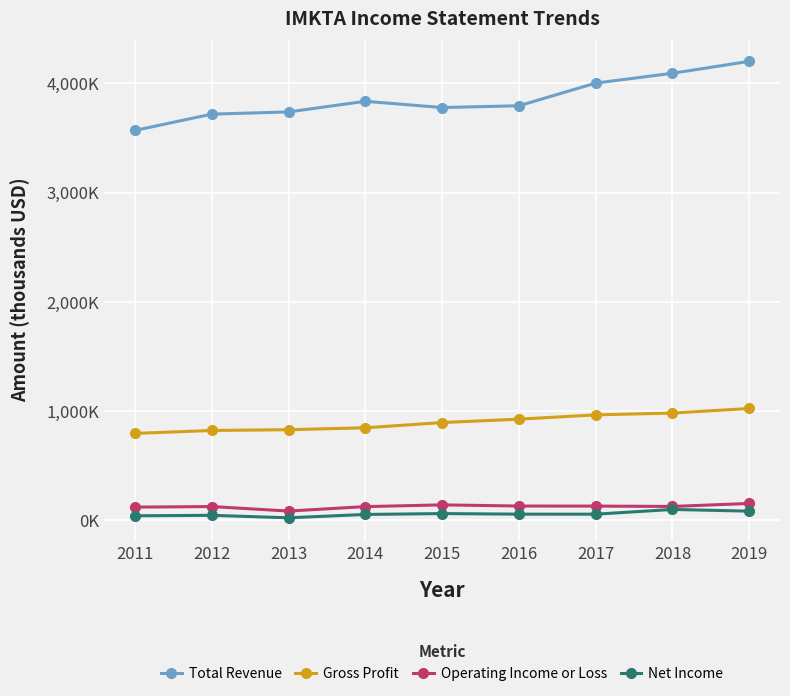

At which category does the chart reach its minimum across all series?

2013